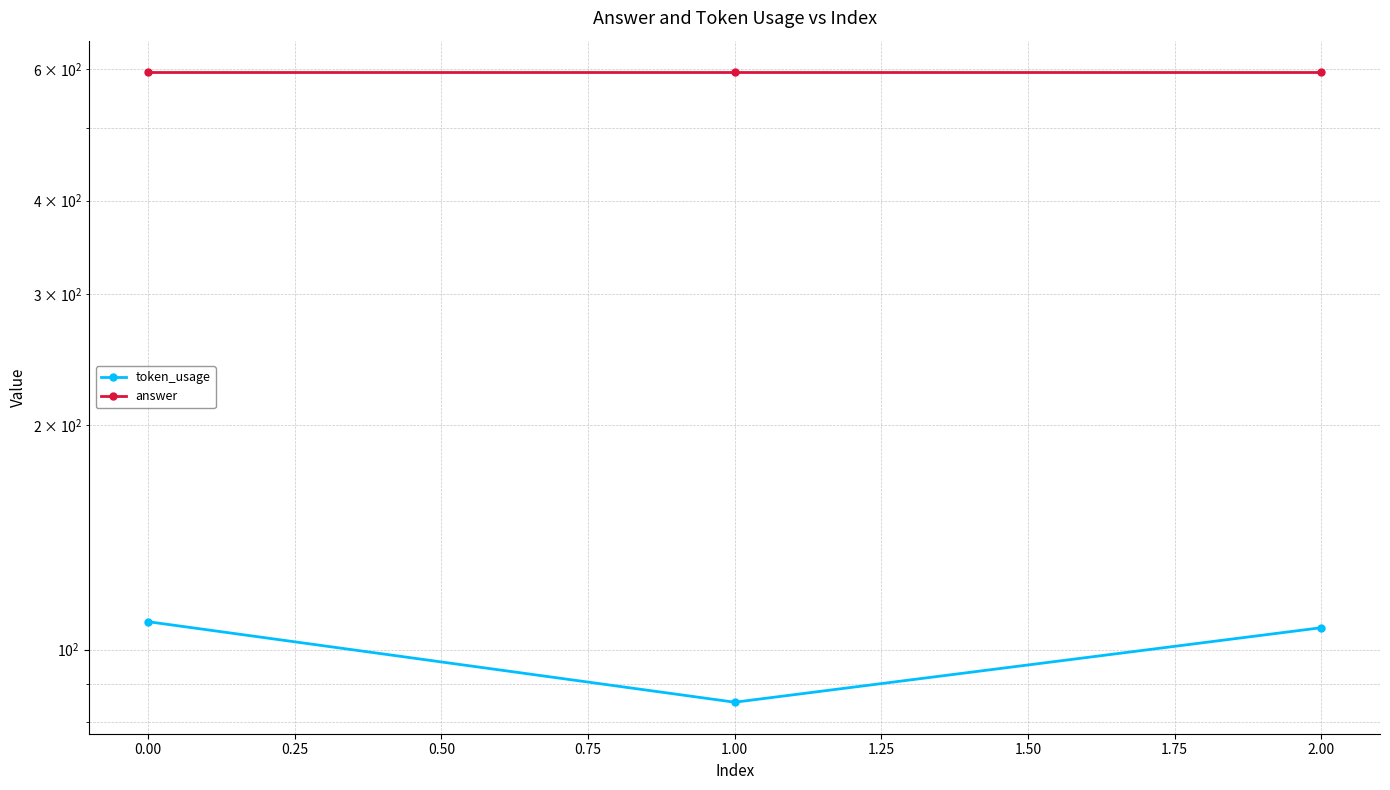

Which series has the largest range (max minus min)?

token_usage